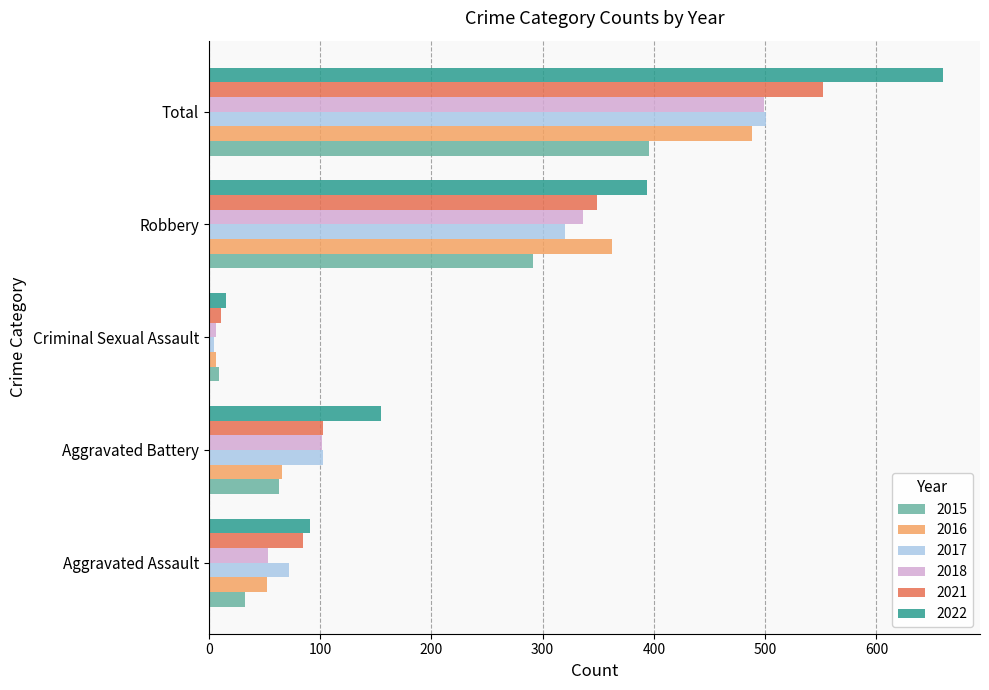

What is the total value across all series at Aggravated Battery?

592